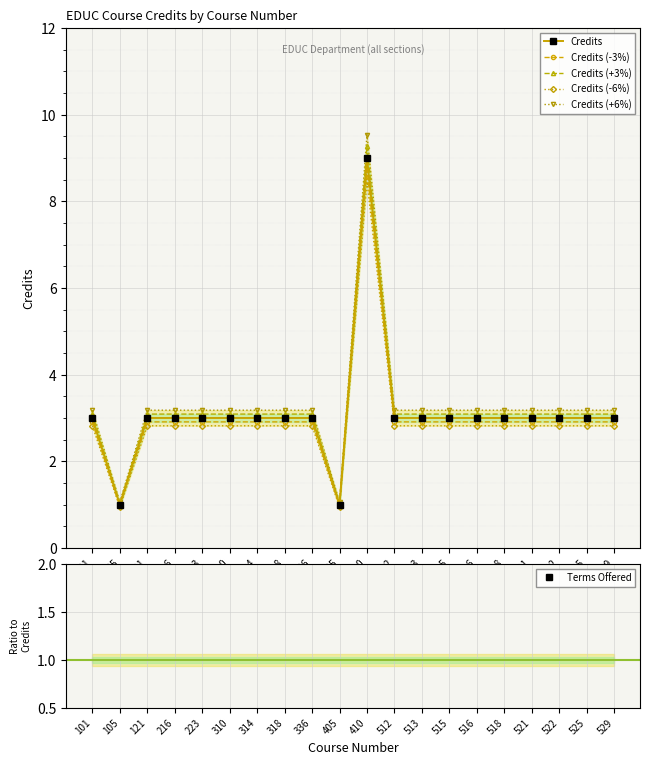

Reading left to right, list all the values displayed in this chart.

Credits: 101=3.0	105=1.0	121=3.0	216=3.0	223=3.0	310=3.0	314=3.0	318=3.0	336=3.0	405=1.0	410=9.0	512=3.0	513=3.0	515=3.0	516=3.0	518=3.0	521=3.0	522=3.0	525=3.0	529=3.0
Credits (-3%): 101=2.9	105=1.0	121=2.9	216=2.9	223=2.9	310=2.9	314=2.9	318=2.9	336=2.9	405=1.0	410=8.7	512=2.9	513=2.9	515=2.9	516=2.9	518=2.9	521=2.9	522=2.9	525=2.9	529=2.9
Credits (+3%): 101=3.1	105=1.0	121=3.1	216=3.1	223=3.1	310=3.1	314=3.1	318=3.1	336=3.1	405=1.0	410=9.3	512=3.1	513=3.1	515=3.1	516=3.1	518=3.1	521=3.1	522=3.1	525=3.1	529=3.1
Credits (-6%): 101=2.8	105=0.9	121=2.8	216=2.8	223=2.8	310=2.8	314=2.8	318=2.8	336=2.8	405=0.9	410=8.5	512=2.8	513=2.8	515=2.8	516=2.8	518=2.8	521=2.8	522=2.8	525=2.8	529=2.8
Credits (+6%): 101=3.2	105=1.1	121=3.2	216=3.2	223=3.2	310=3.2	314=3.2	318=3.2	336=3.2	405=1.1	410=9.5	512=3.2	513=3.2	515=3.2	516=3.2	518=3.2	521=3.2	522=3.2	525=3.2	529=3.2
Terms Offered: 101=0.0	105=0.0	121=0.0	216=0.0	223=0.0	310=0.0	314=0.0	318=0.0	336=0.0	405=0.0	410=0.0	512=0.0	513=0.0	515=0.0	516=0.0	518=0.0	521=0.0	522=0.0	525=0.0	529=0.0